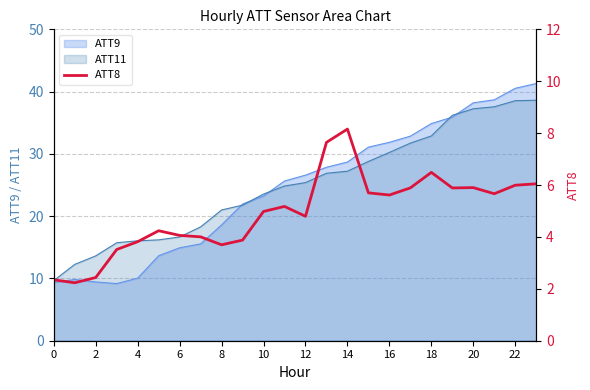

Is it true that ATT9 equals 28.7 at 14?

True